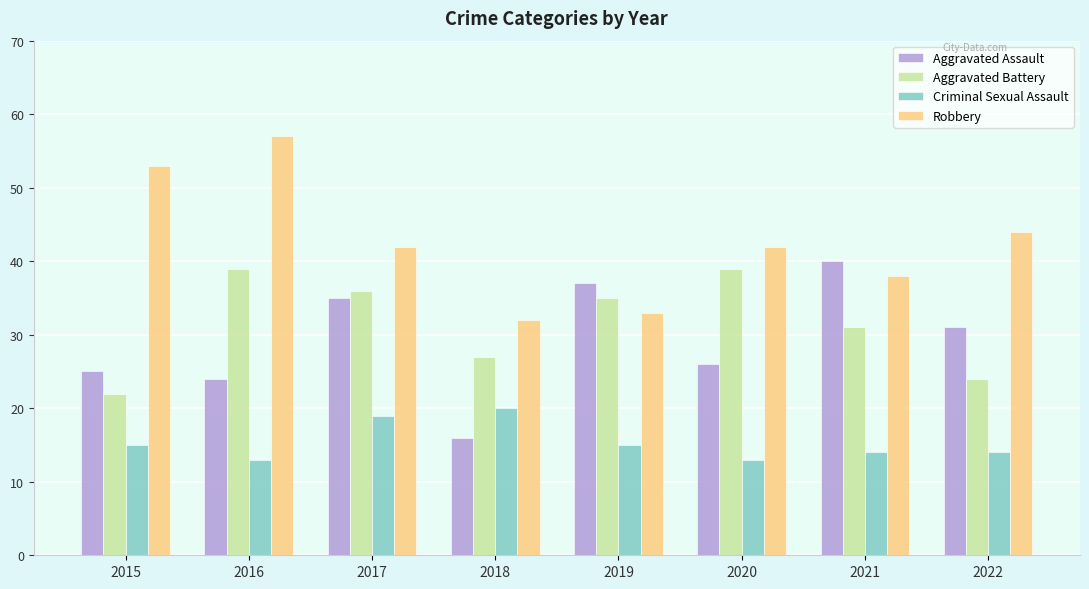

Between 2016 and 2021, which series saw the biggest shift?

Robbery